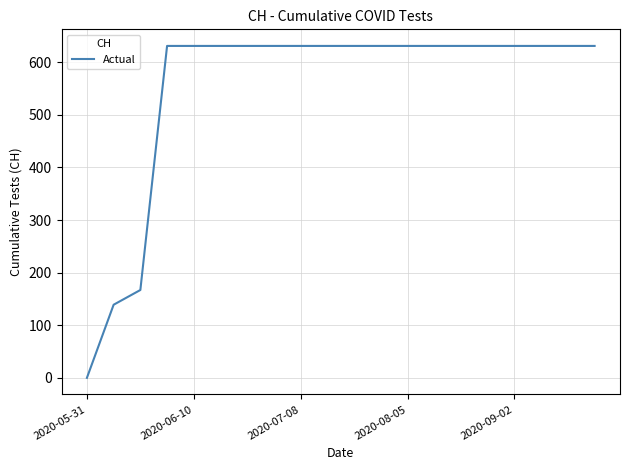

What is the greatest value displayed?

631